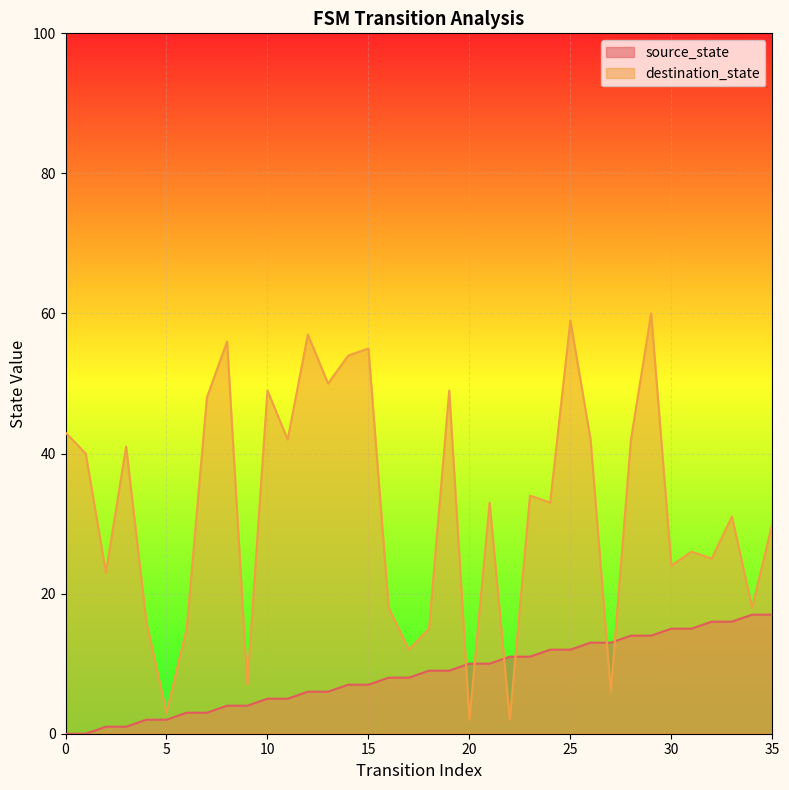

What is the difference between the maximum and second lowest values in the destination_state series?

58